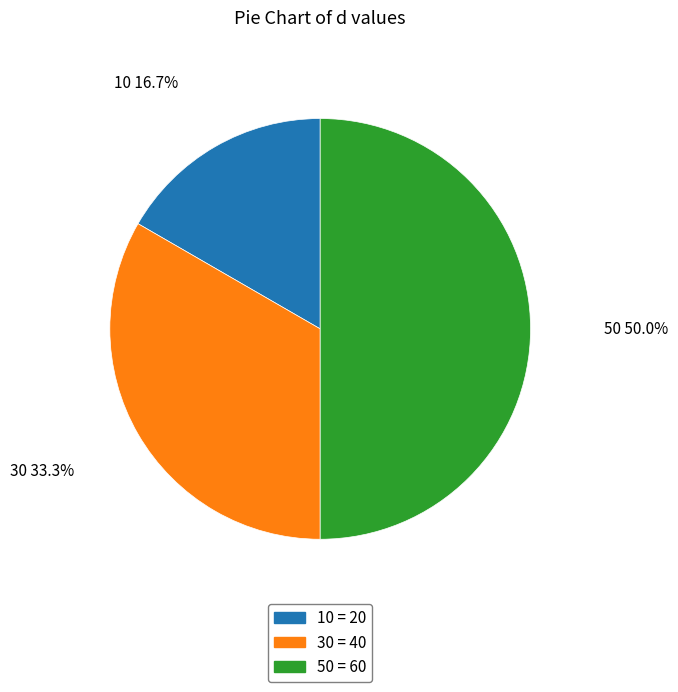

Which has a higher value, 10 or 50?

50